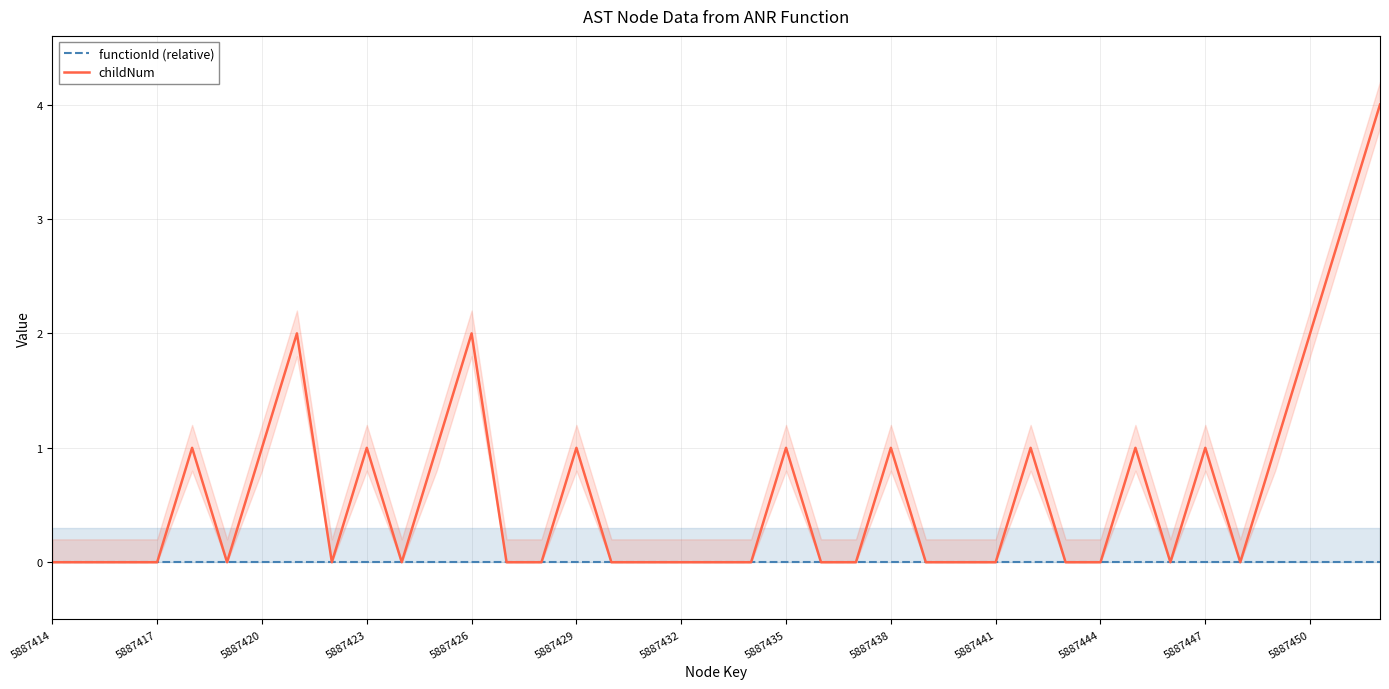

Where is functionId (relative) nearest to the value 0?

5887414